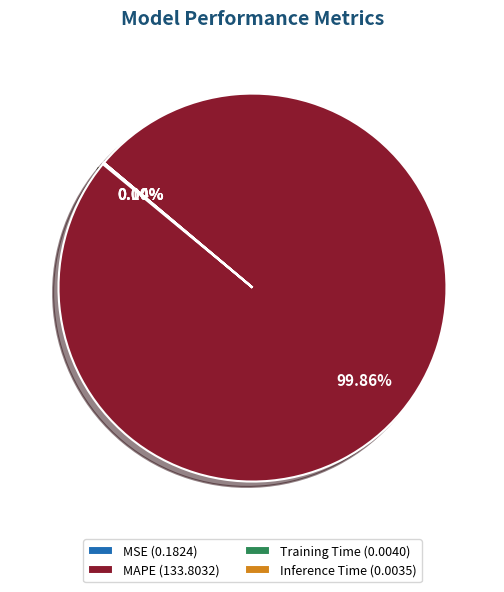

Is there any slice that represents more than half of the pie?

Yes